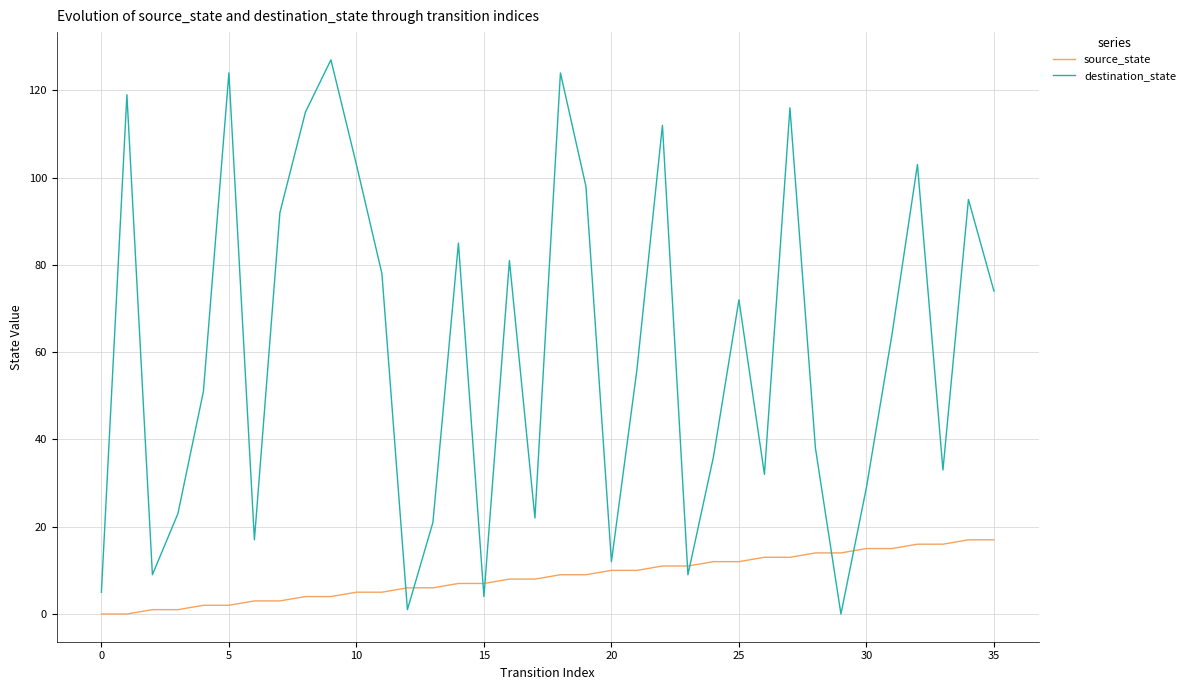

Which series has the largest total across all categories?

destination_state